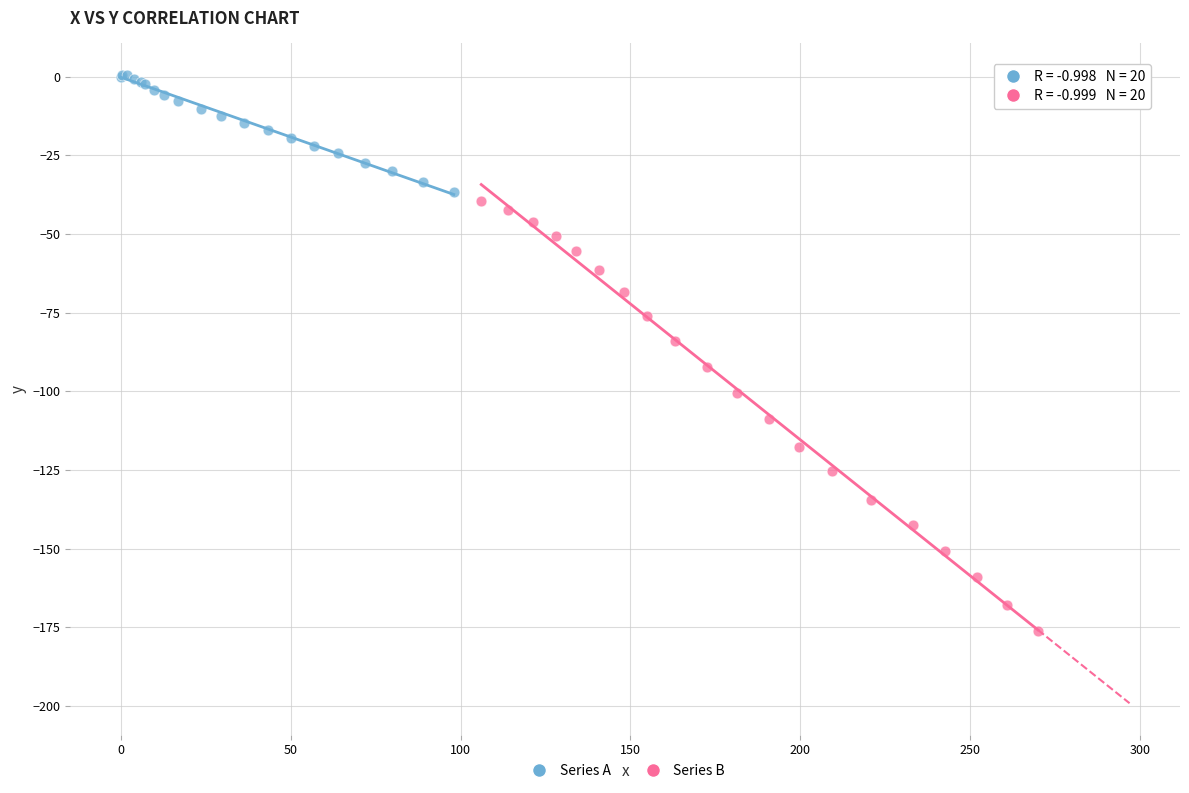

Which series contains the highest Y value?

Series A